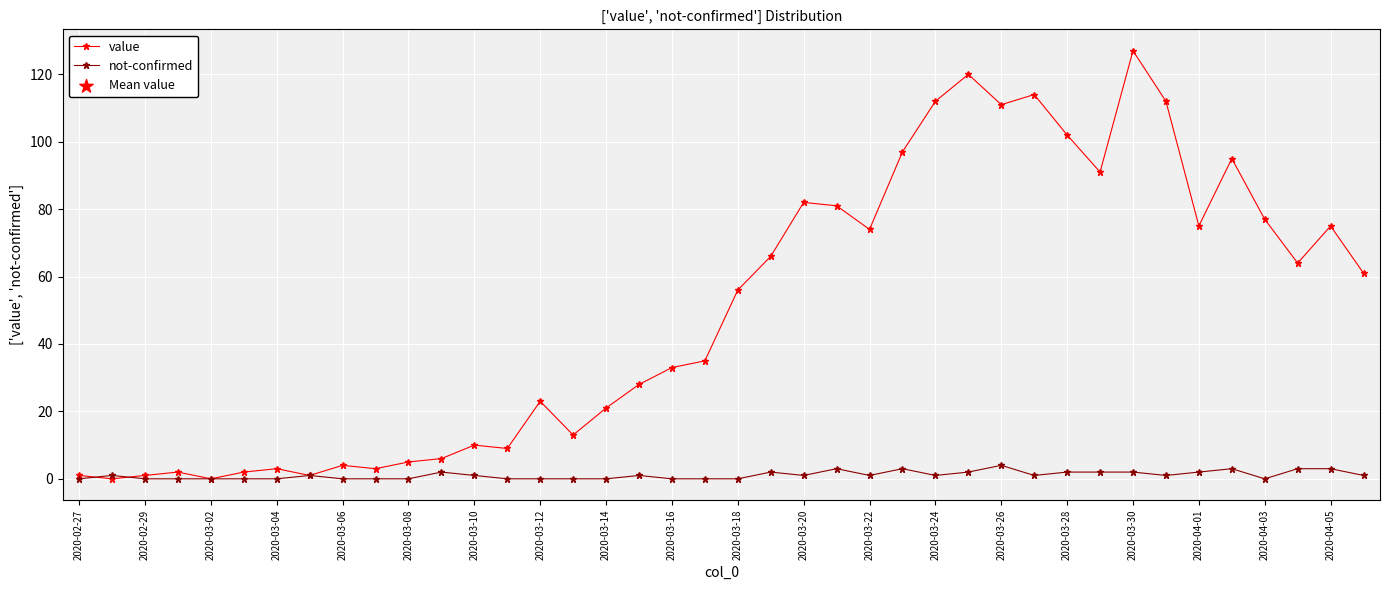

Which series has the largest range (max minus min)?

value